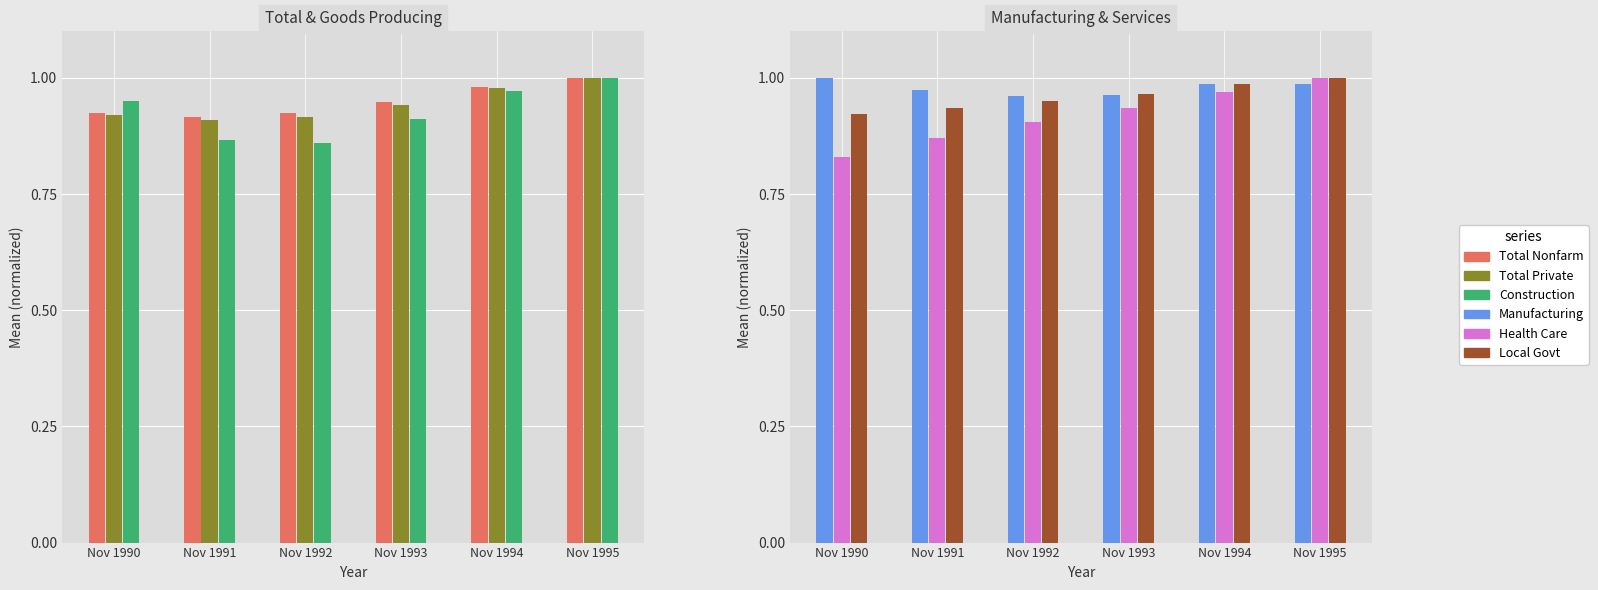

The Total Private series shows 0.2 at Nov 1993. True or false?

False